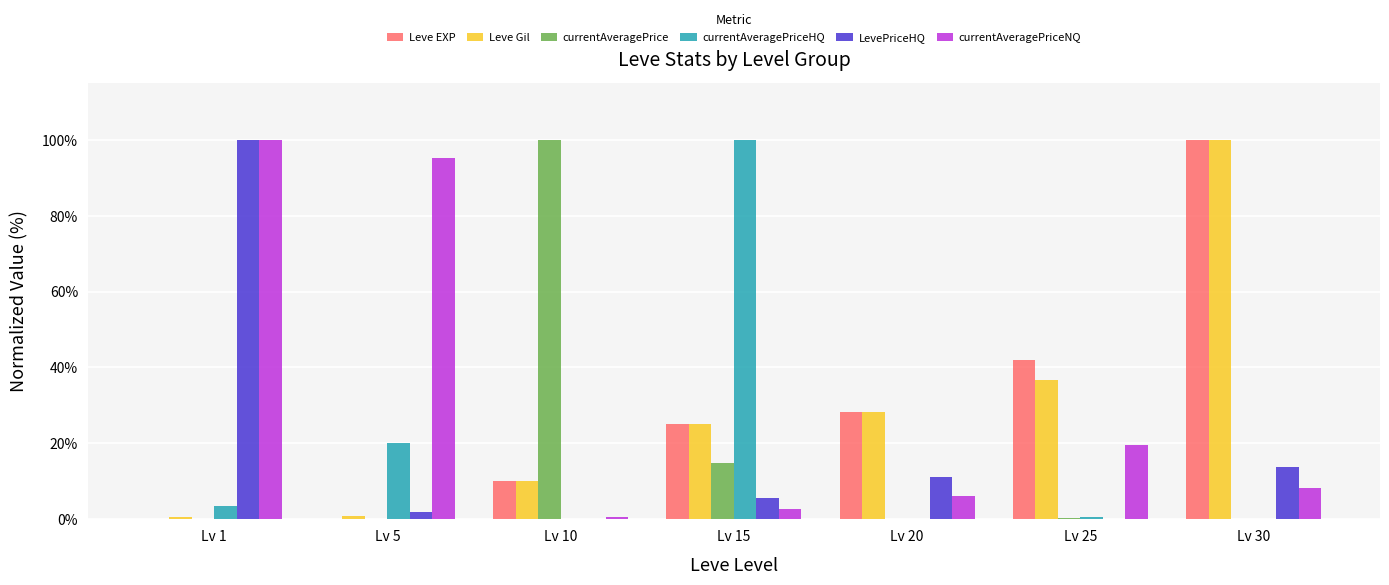

True or false: currentAveragePriceHQ has a value of 0.1 at Lv 30.

True